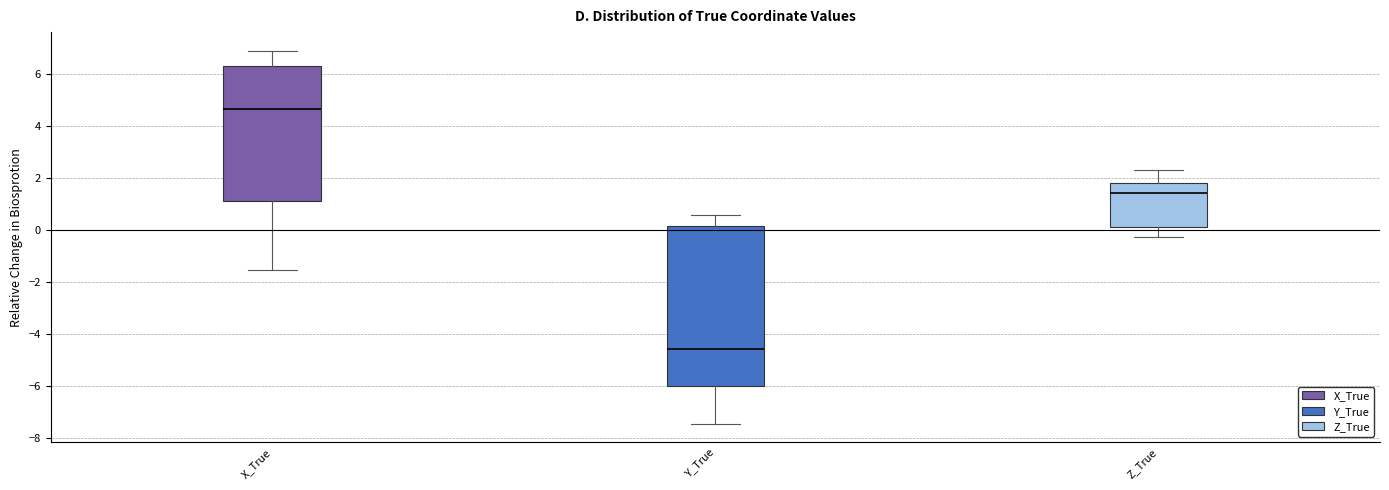

Reading left to right, read every box against the y-axis: the position of its median line, the range the box covers, and the ends of its whiskers. The values are not printed on the chart, so give them approximately, as read against the axis.

X_True: median 4.6, box 1.0 to 6.2, whiskers -1.6 to 6.8
Y_True: median -4.6, box -6.0 to 0.2, whiskers -7.4 to 0.6
Z_True: median 1.4, box 0.2 to 1.8, whiskers -0.2 to 2.2